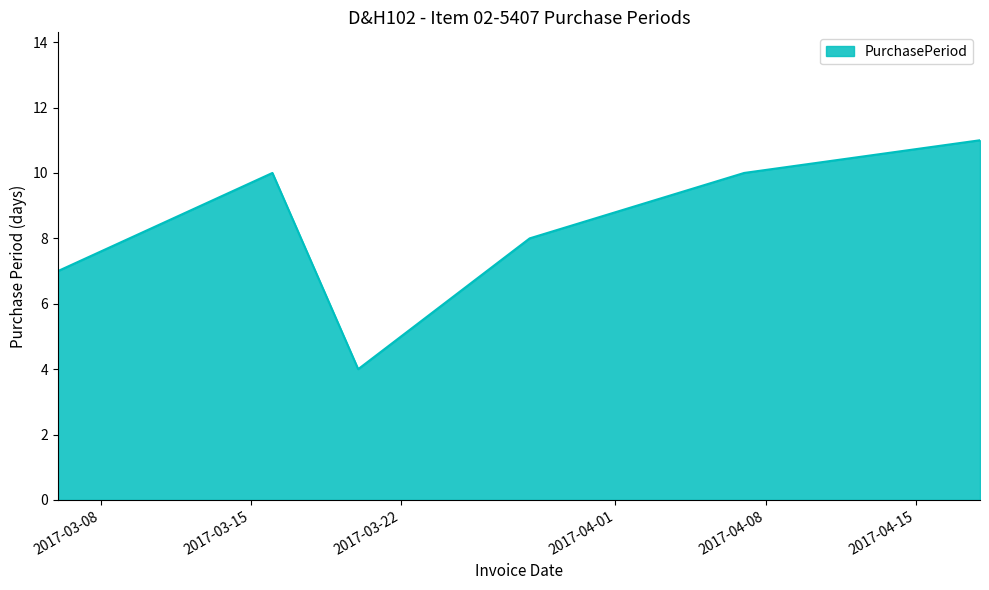

How many interior local valleys (lower than both neighbors) does the data have?

1